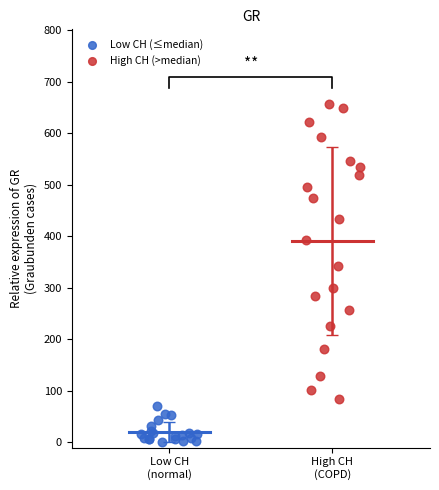

Which series reaches the minimum Y coordinate?

Low CH (≤median)